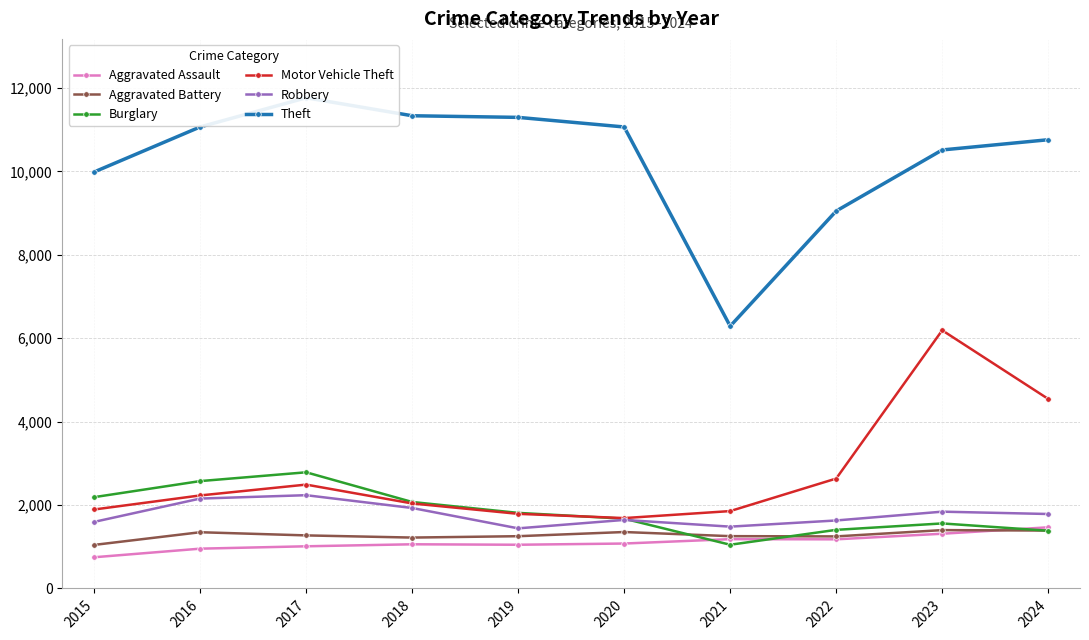

Which series has the largest range (max minus min)?

Theft